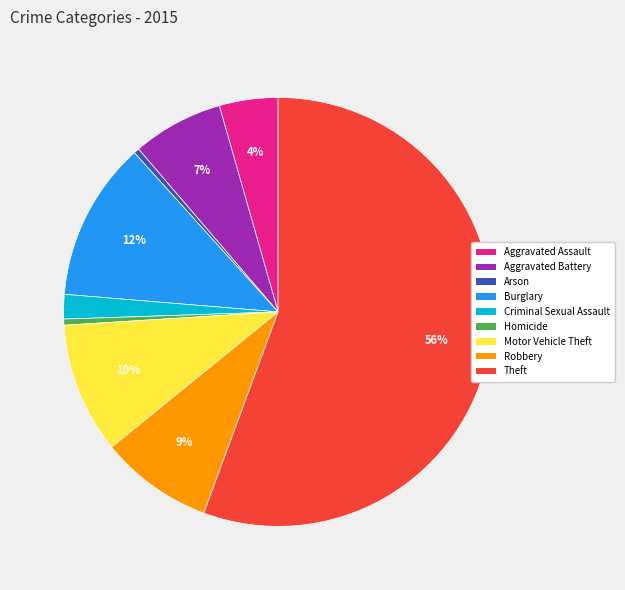

The Arson slice represents 0% of the pie. True or false?

True